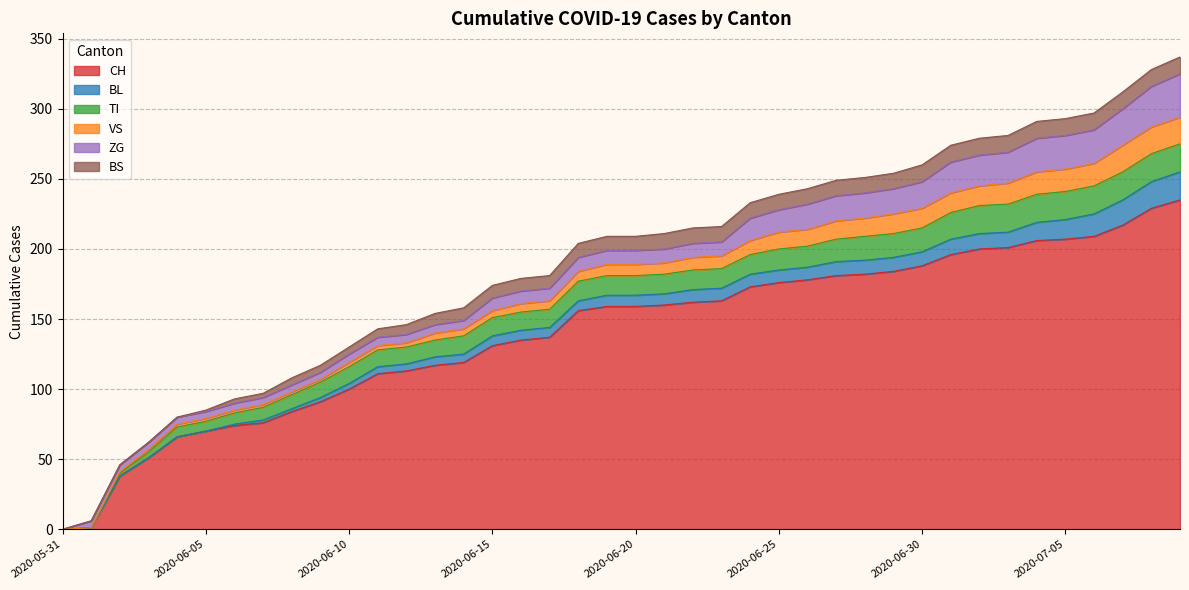

What value does the CH series have at 2020-06-23?

163